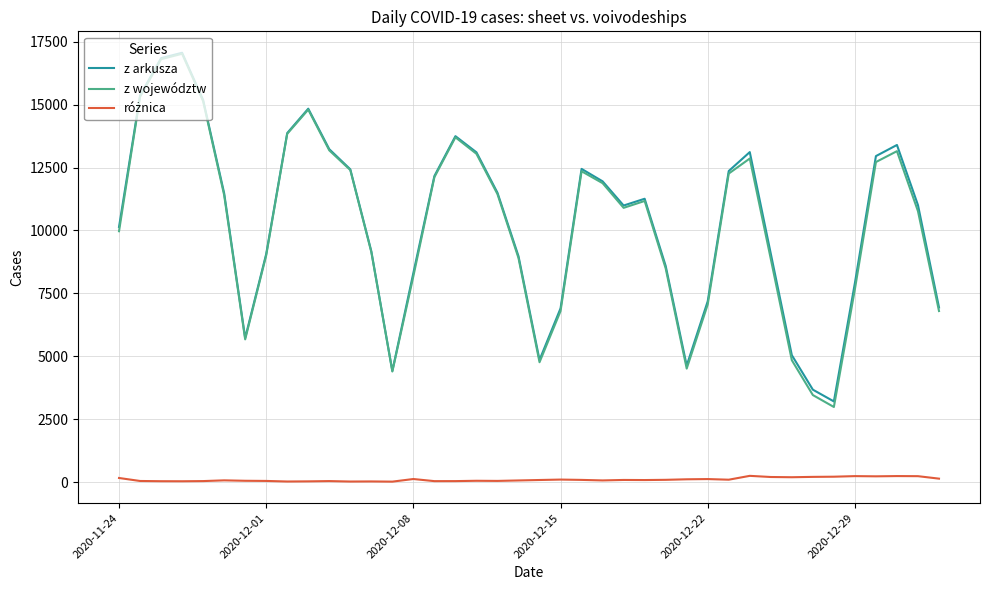

What is the maximum value shown in the chart?

17059